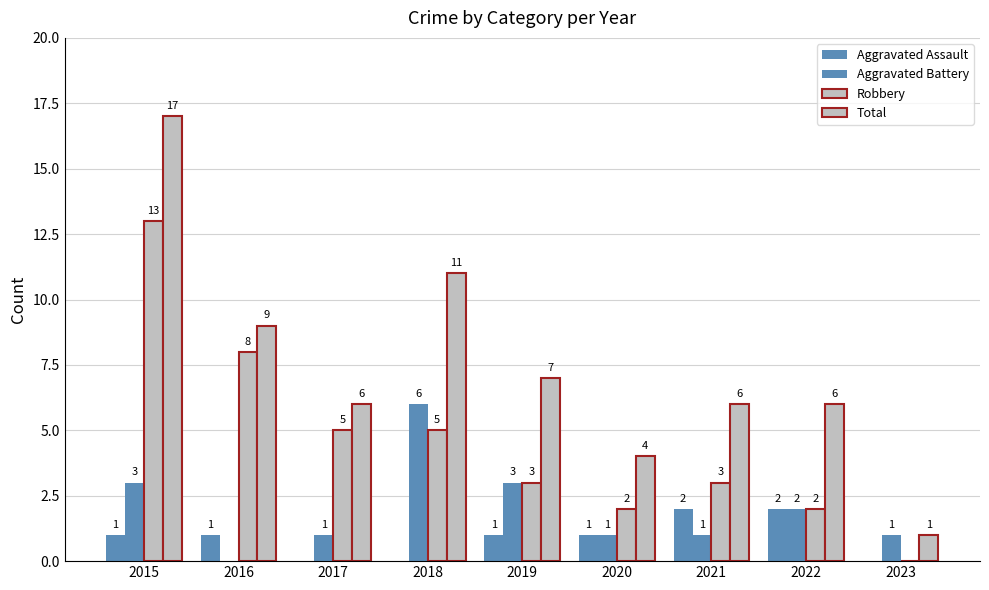

How many positive values does the Aggravated Assault series have?

6